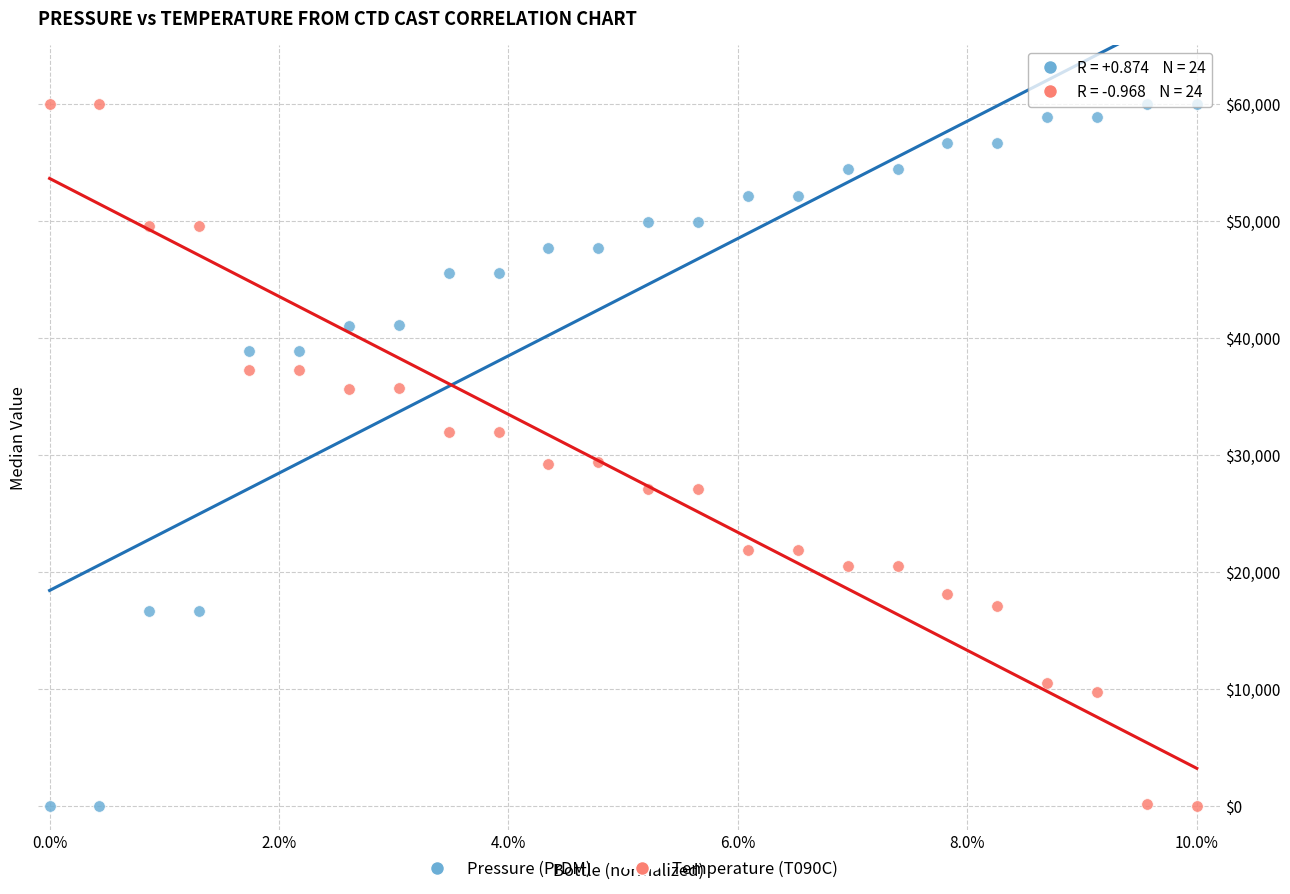

Across all data points, what is the range of Y values (max minus min)?

60000.0